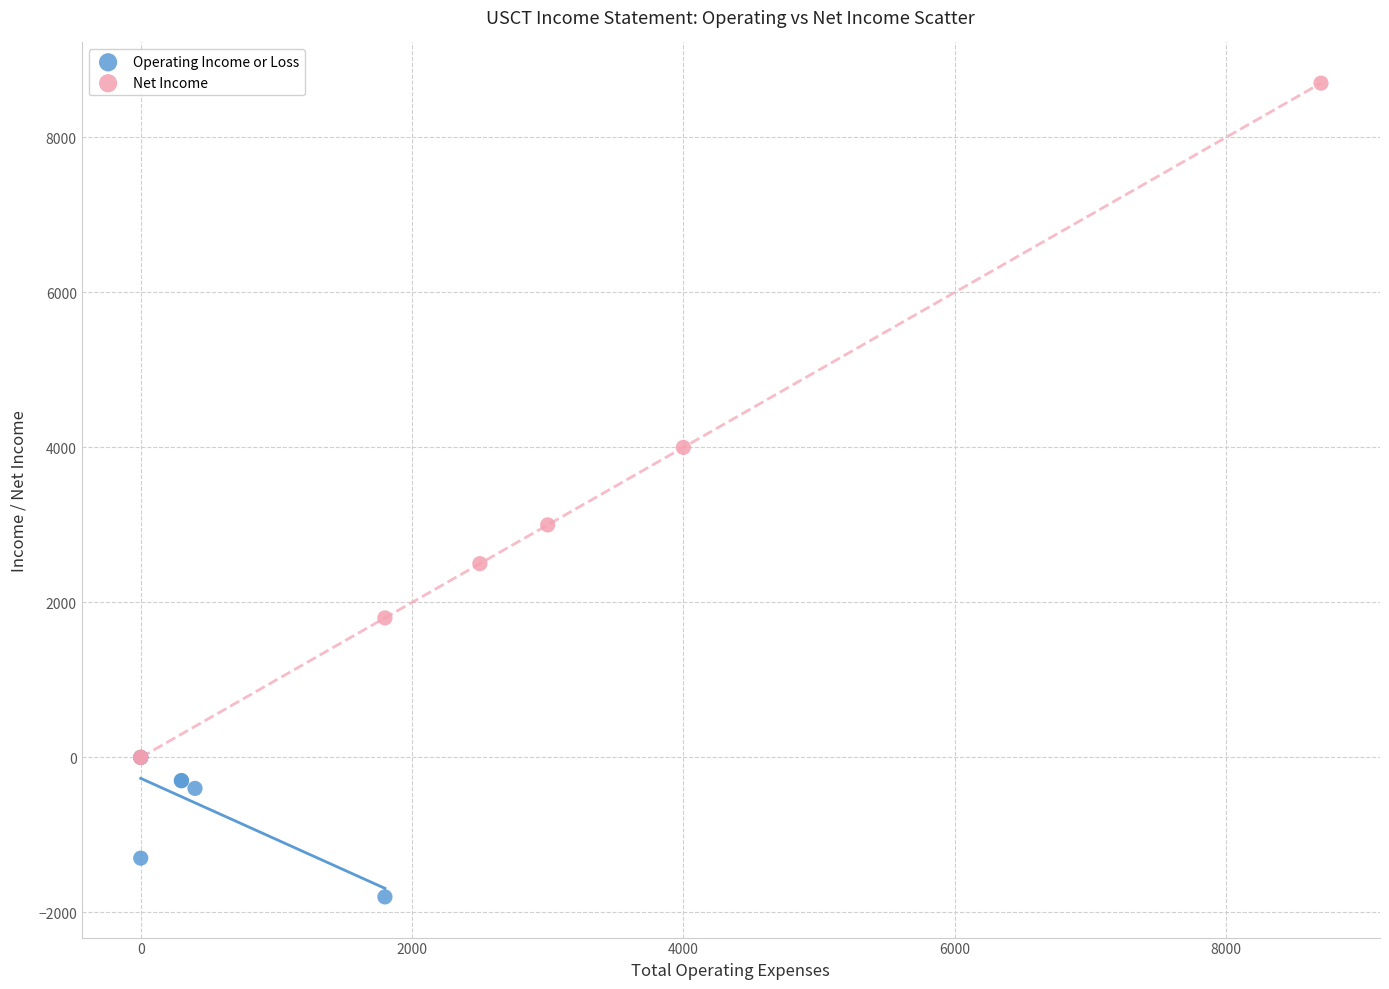

Which series reaches the minimum Y coordinate?

Operating Income or Loss